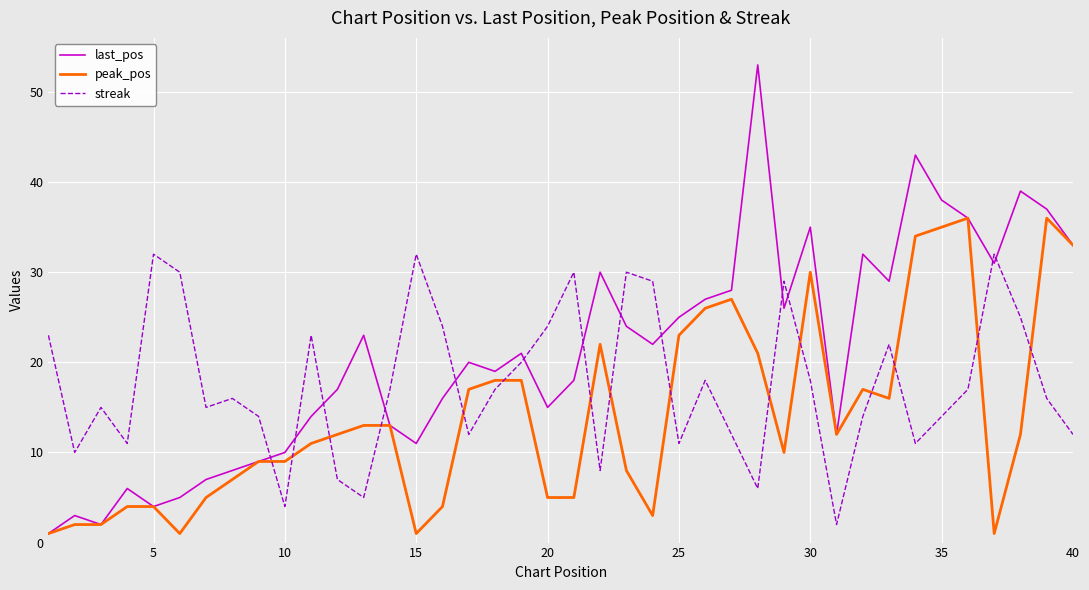

Count the number of categories in the chart.

40